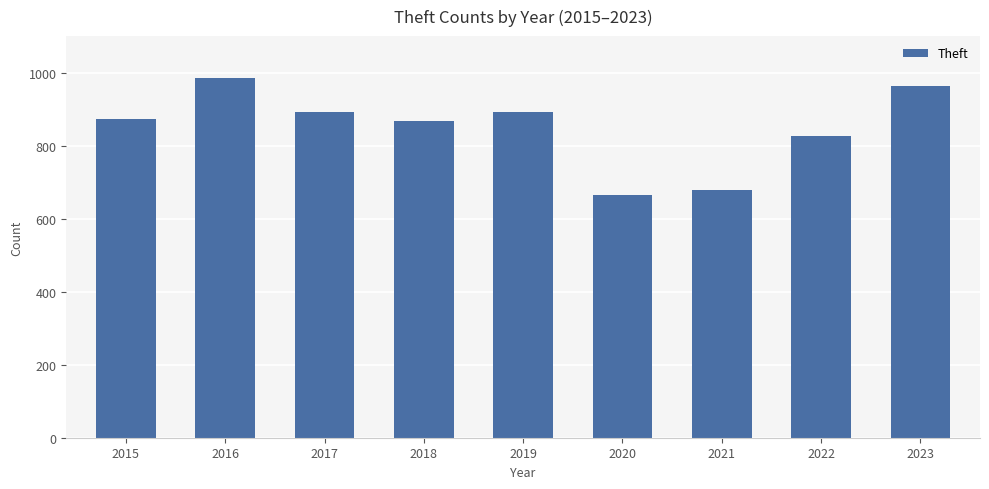

Where is the data nearest to the value 825?

2022